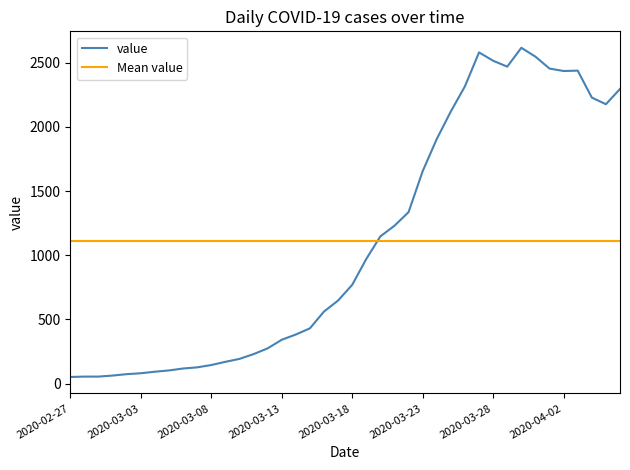

What is the difference between the maximum and second lowest values?

2563